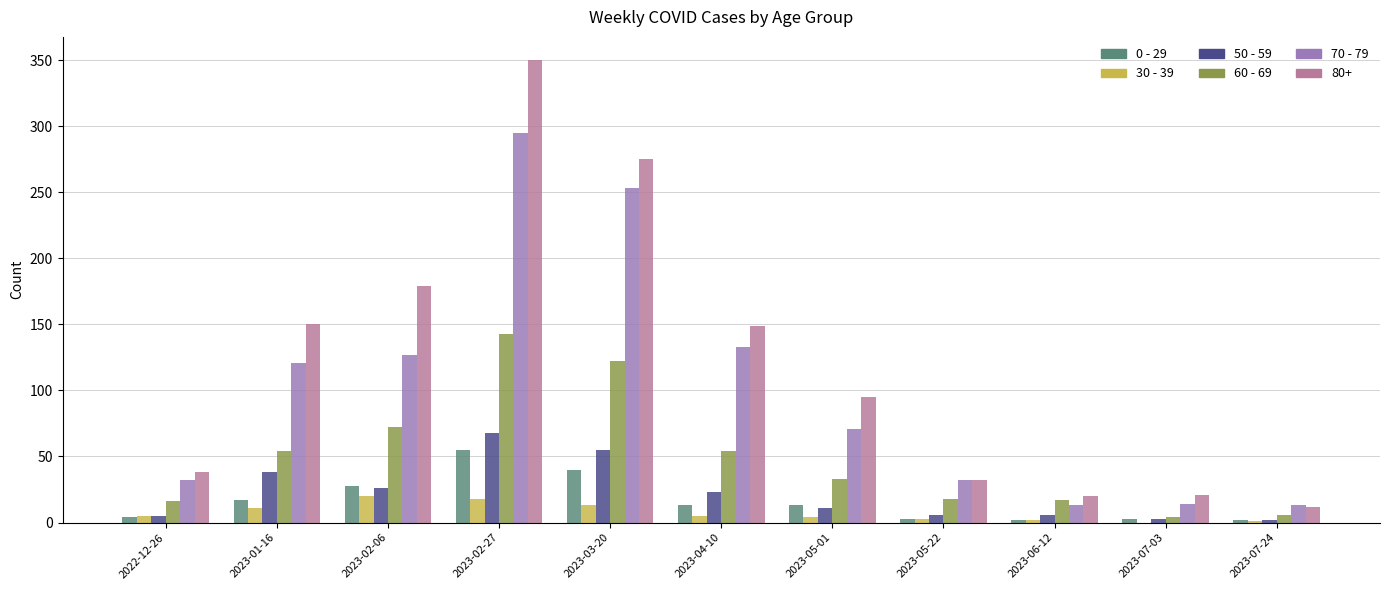

Which series has the widest spread of values?

80+